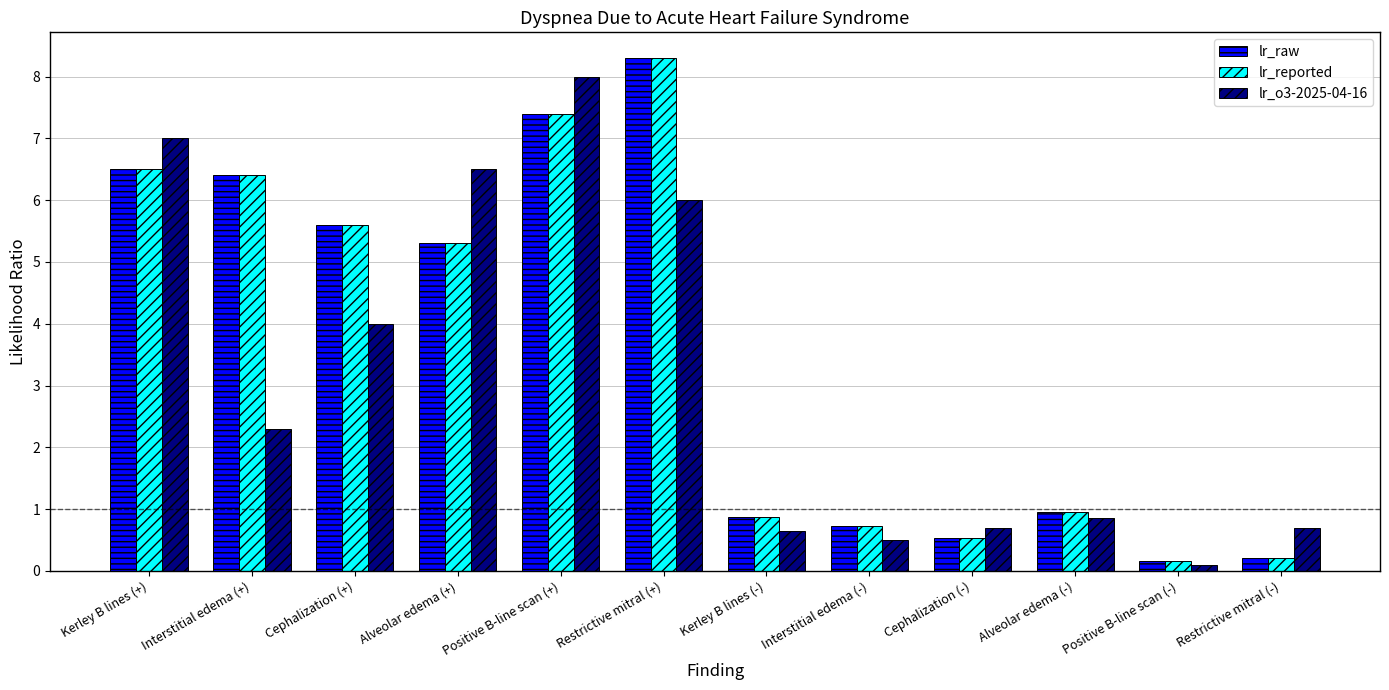

What is the average value of the lr_o3-2025-04-16 series?

3.1